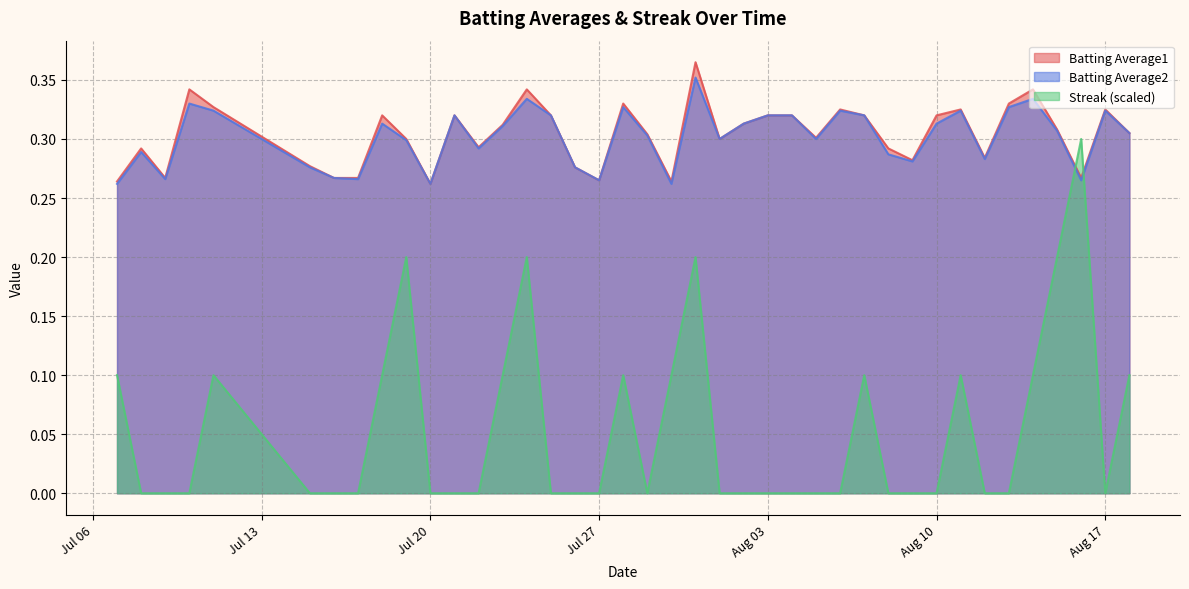

Does the chart have visible grid lines?

Yes